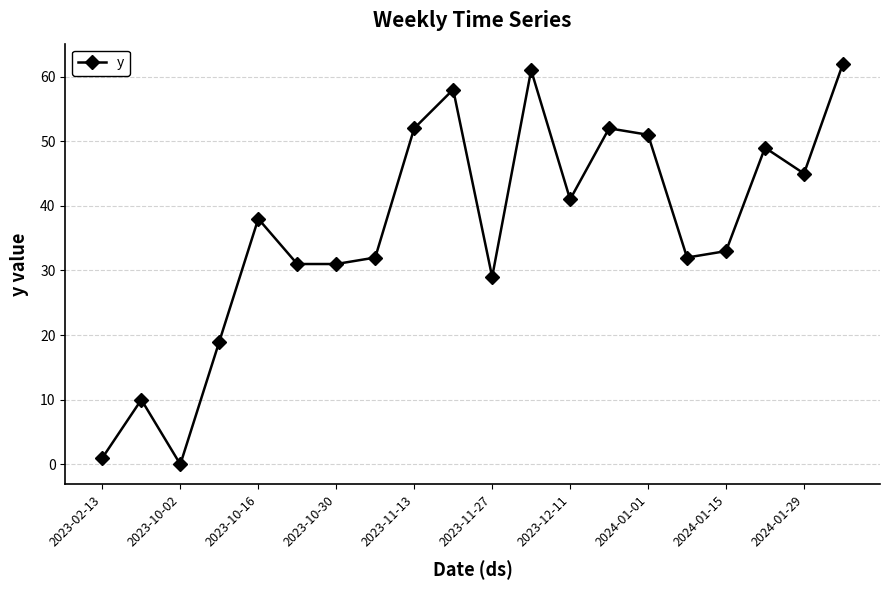

Does the chart display data point markers on the line(s)?

Yes